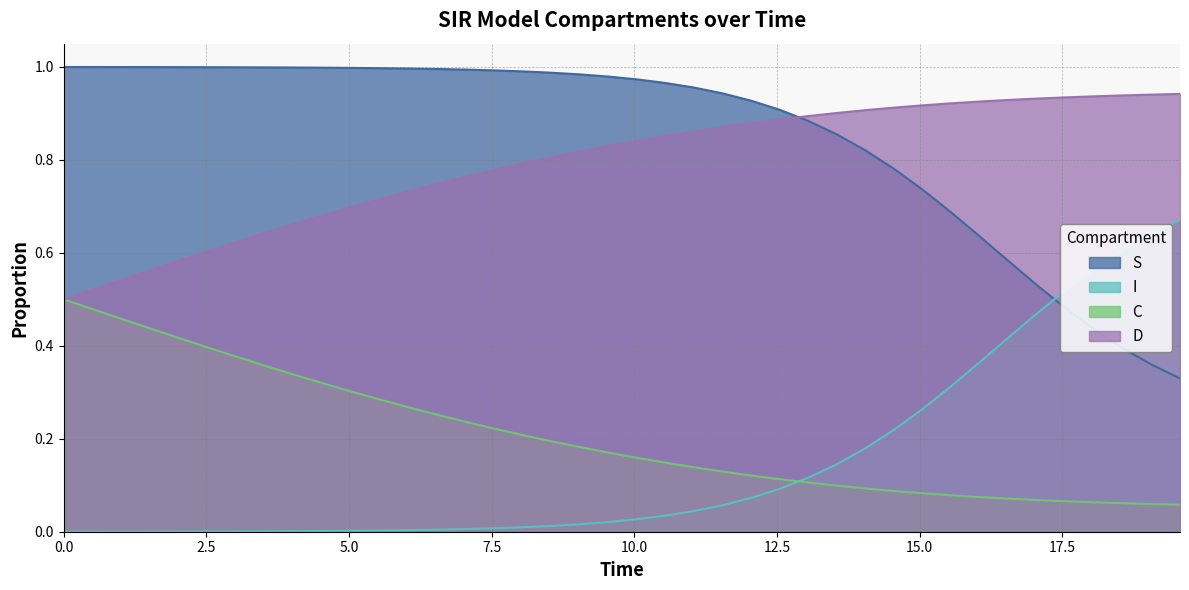

True or false: D and I cross at least once.

False